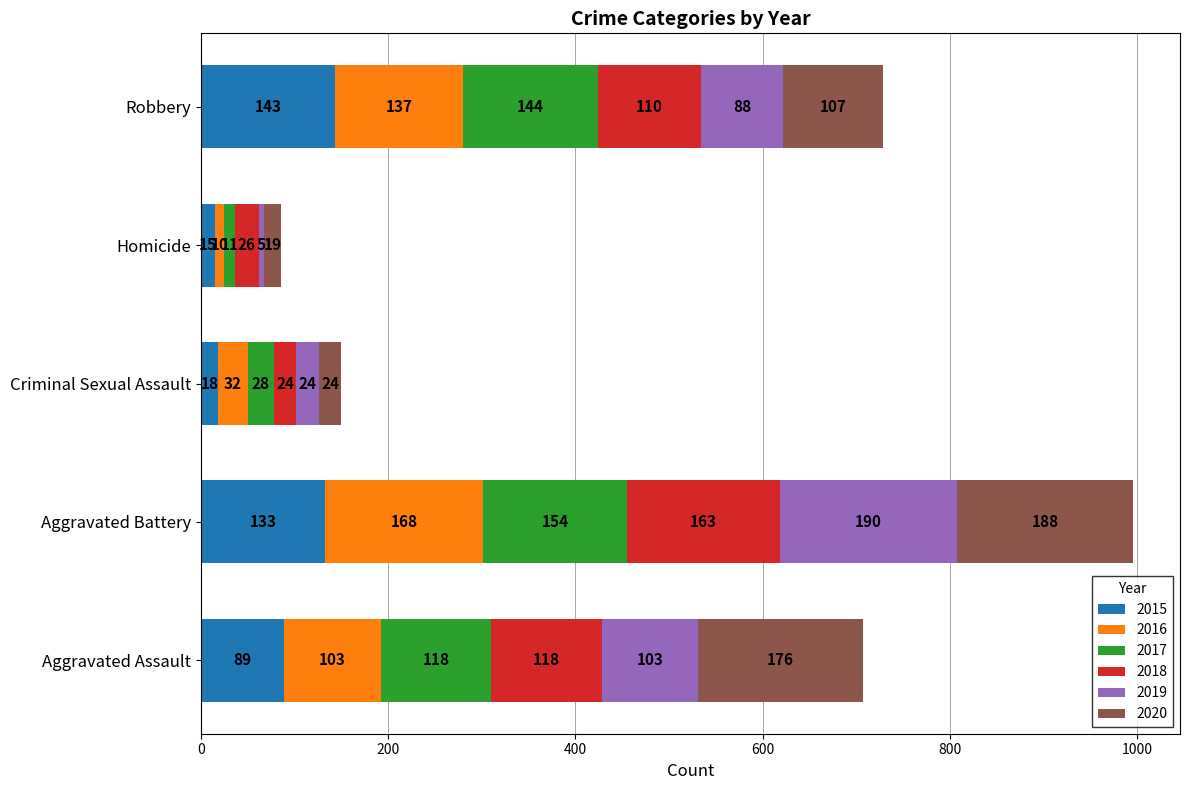

What is the total value across all series at Homicide?

86